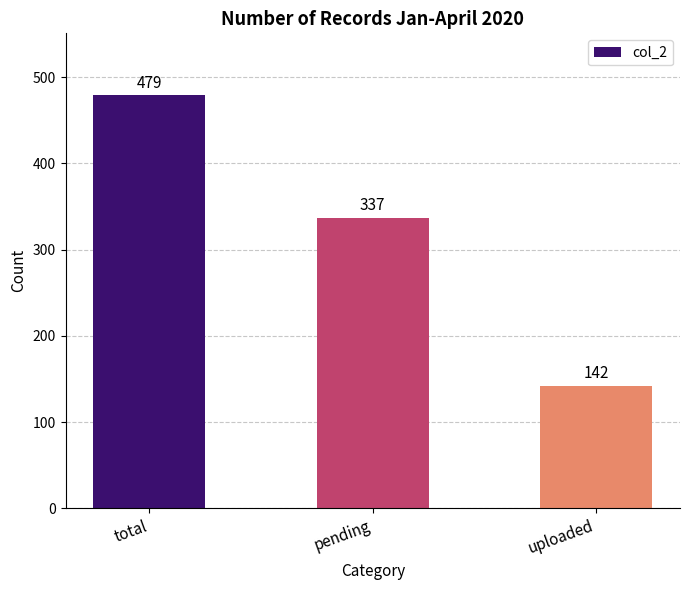

What is the sum of the values at pending and total?

816